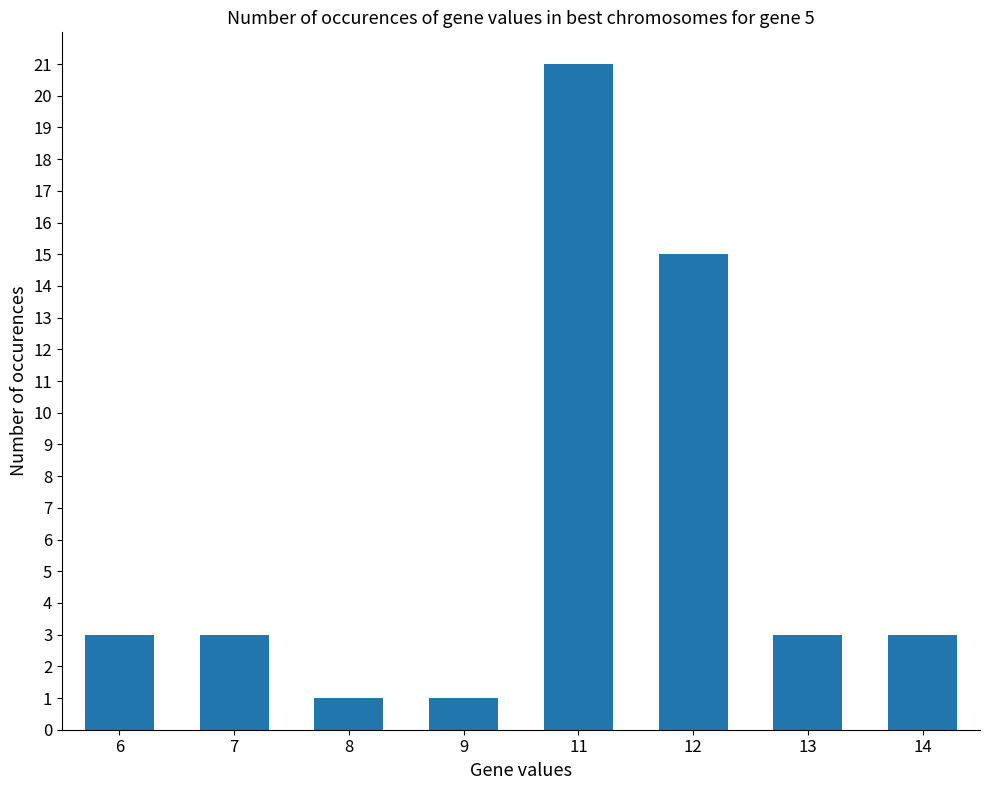

What is the maximum value shown in the chart?

21